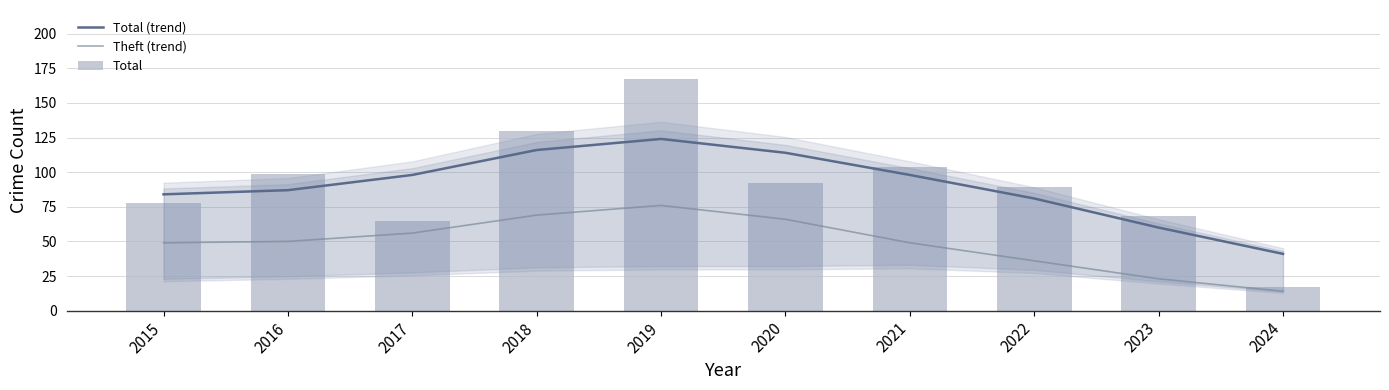

Which series has the largest range (max minus min)?

Total